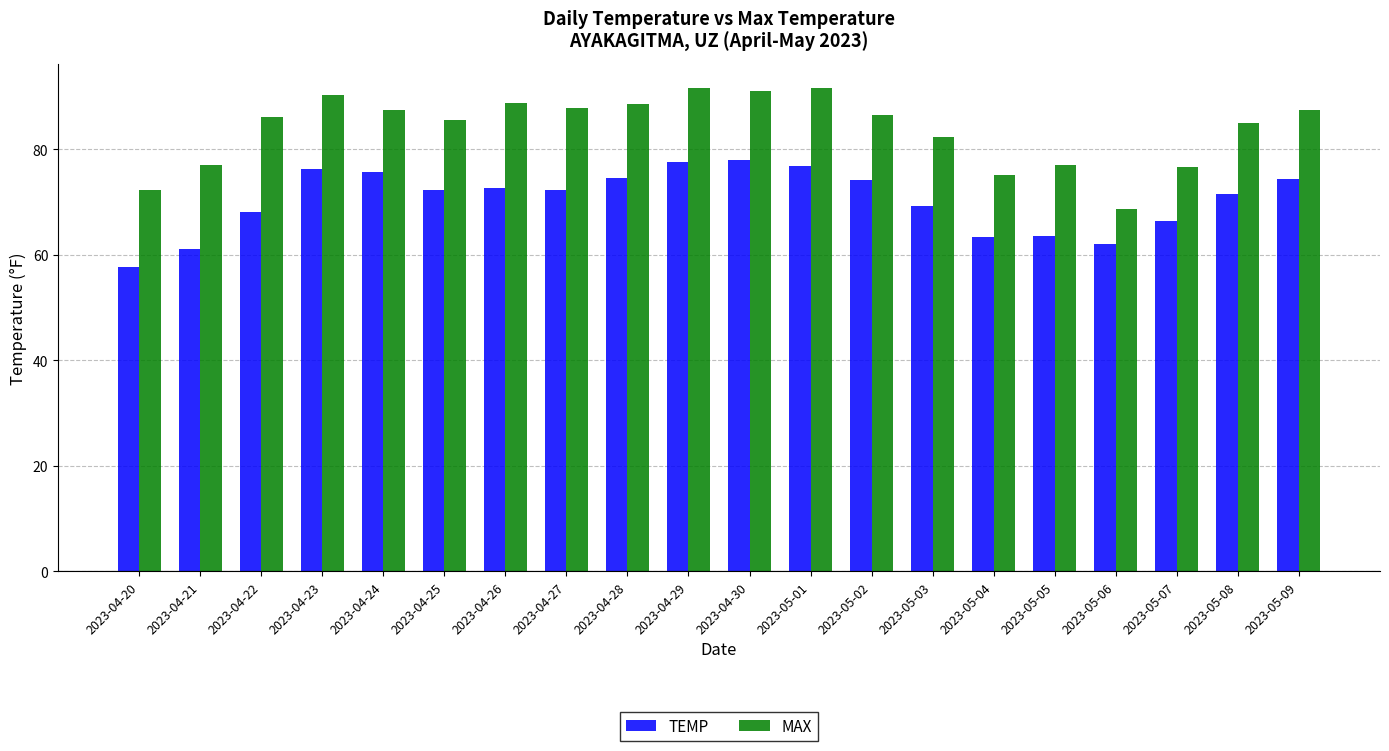

How many bars are there in each group?

2